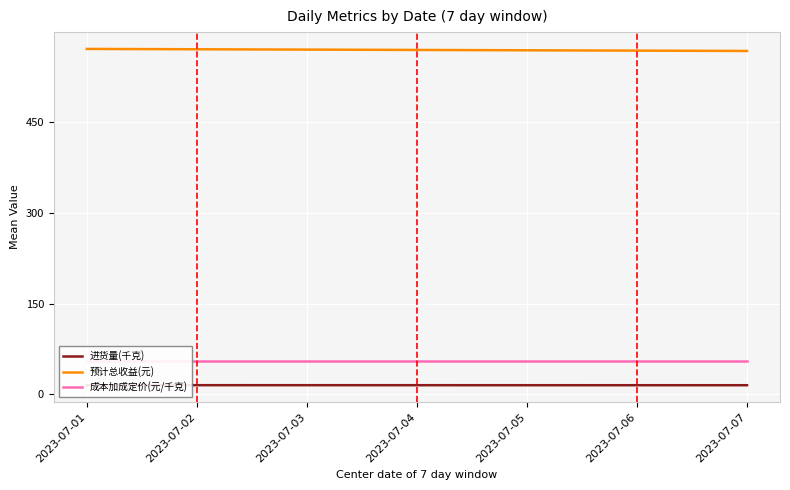

Reading left to right, list all the values displayed in this chart.

进货量(千克): 2023-07-01=15.1	2023-07-02=15.0	2023-07-03=15.0	2023-07-04=15.0	2023-07-05=15.0	2023-07-06=15.0	2023-07-07=15.0
预计总收益(元): 2023-07-01=571.4	2023-07-02=570.8	2023-07-03=570.3	2023-07-04=569.7	2023-07-05=569.1	2023-07-06=568.6	2023-07-07=568.0
成本加成定价(元/千克): 2023-07-01=54.9	2023-07-02=54.9	2023-07-03=54.9	2023-07-04=54.9	2023-07-05=54.9	2023-07-06=54.9	2023-07-07=54.9